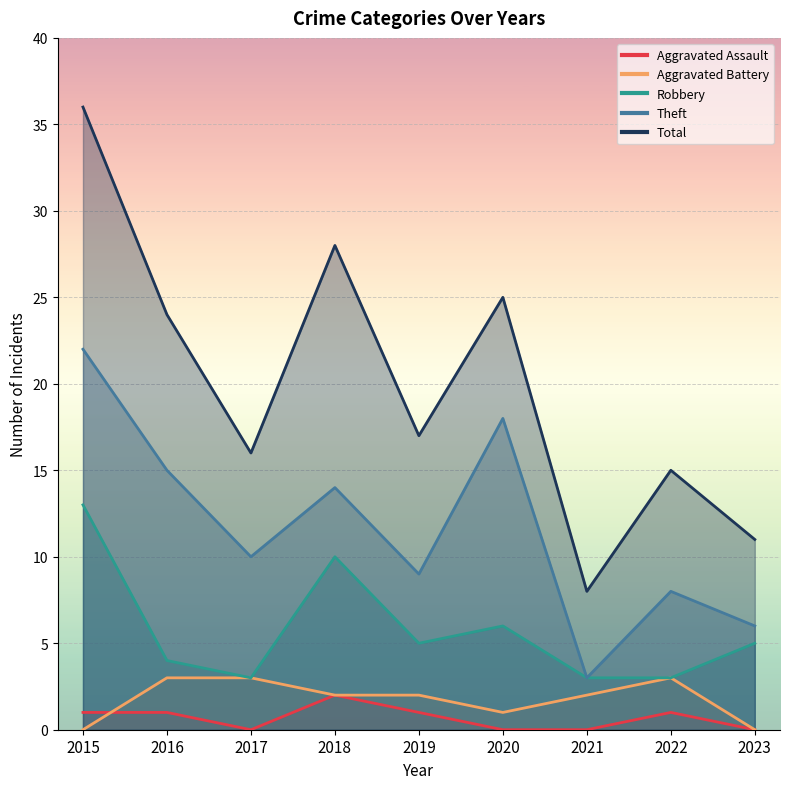

How many lines are shown in the chart?

5